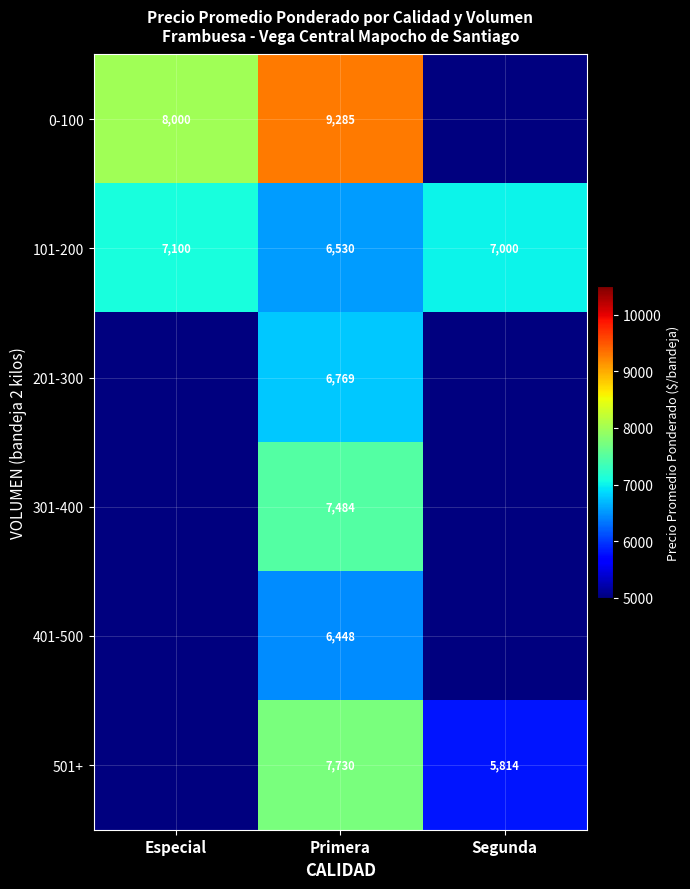

The value of 101-200 at Especial is 7100. True or false?

True